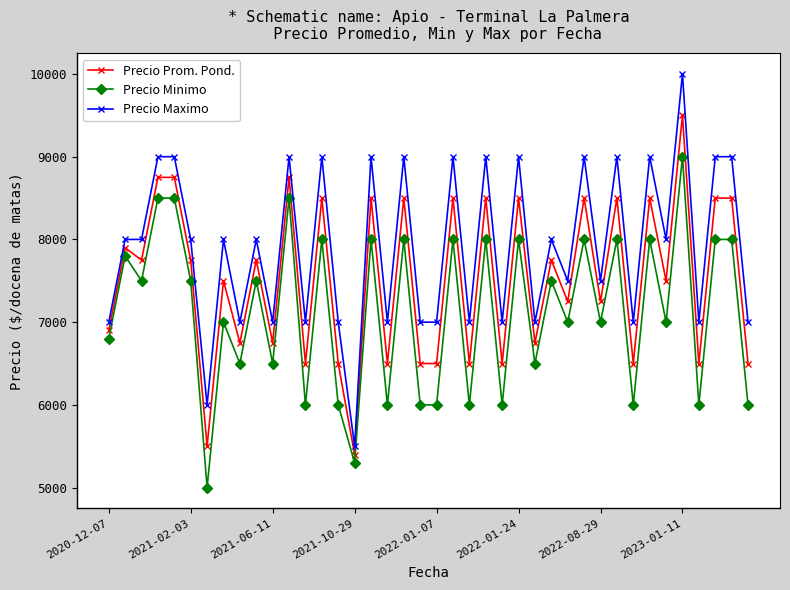

What is the value of the Precio Maximo point at the 35th from the left?

8000